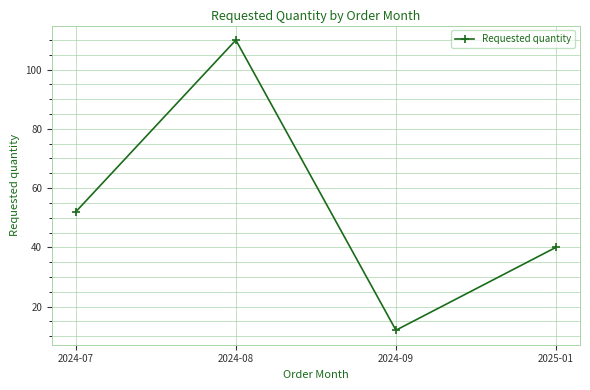

True or false: the data shows 11 at 2024-07.

False